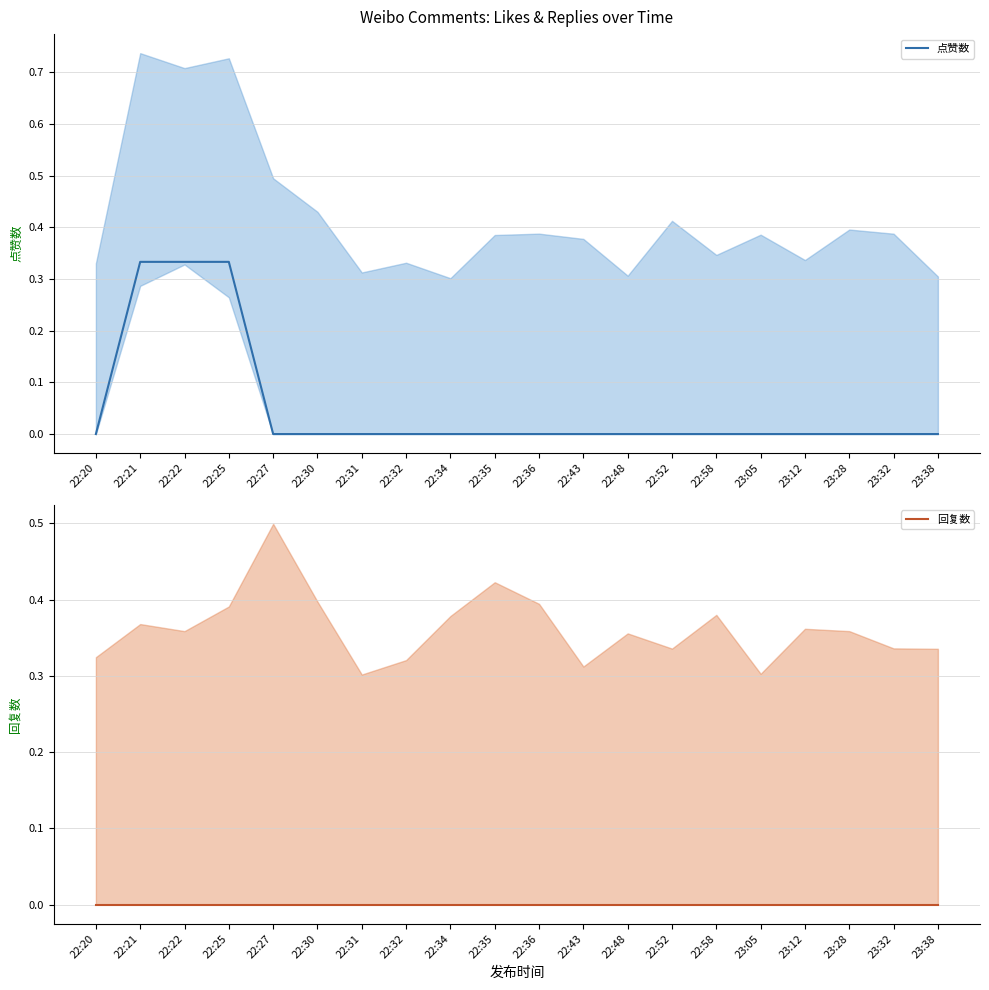

True or false: 点赞数 and 回复数 intersect in this chart.

False